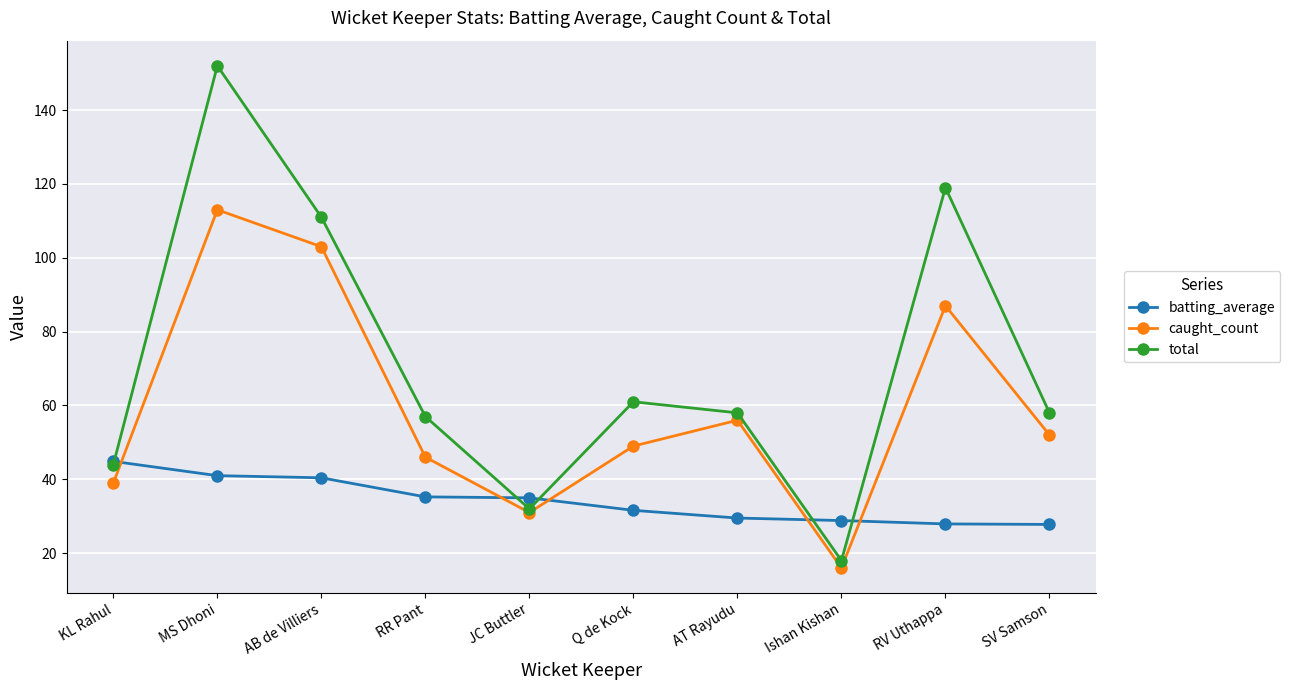

At how many categories does at least one series exceed 101?

3